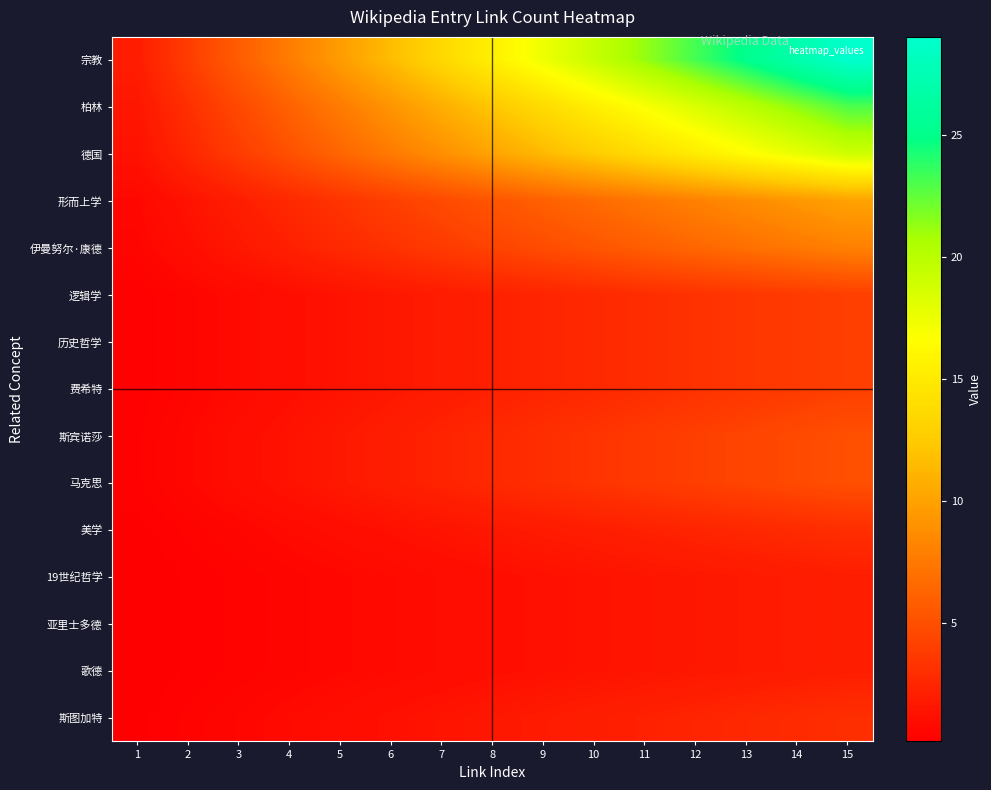

Reading left to right, what are all the values shown in this chart?

宗教: 1=1.9	2=3.9	3=5.8	4=7.7	5=9.7	6=11.6	7=13.5	8=15.5	9=17.4	10=19.3	11=21.3	12=23.2	13=25.1	14=27.1	15=29.0
柏林: 1=1.5	2=3.1	3=4.6	4=6.1	5=7.7	6=9.2	7=10.7	8=12.3	9=13.8	10=15.3	11=16.9	12=18.4	13=19.9	14=21.5	15=23.0
德国: 1=1.3	2=2.5	3=3.8	4=5.1	5=6.3	6=7.6	7=8.9	8=10.1	9=11.4	10=12.7	11=13.9	12=15.2	13=16.5	14=17.7	15=19.0
形而上学: 1=0.7	2=1.3	3=2.0	4=2.7	5=3.3	6=4.0	7=4.7	8=5.3	9=6.0	10=6.7	11=7.3	12=8.0	13=8.7	14=9.3	15=10.0
伊曼努尔·康德: 1=0.5	2=1.1	3=1.6	4=2.1	5=2.7	6=3.2	7=3.7	8=4.3	9=4.8	10=5.3	11=5.9	12=6.4	13=6.9	14=7.5	15=8.0
逻辑学: 1=0.3	2=0.5	3=0.8	4=1.1	5=1.3	6=1.6	7=1.9	8=2.1	9=2.4	10=2.7	11=2.9	12=3.2	13=3.5	14=3.7	15=4.0
历史哲学: 1=0.3	2=0.5	3=0.8	4=1.1	5=1.3	6=1.6	7=1.9	8=2.1	9=2.4	10=2.7	11=2.9	12=3.2	13=3.5	14=3.7	15=4.0
费希特: 1=0.3	2=0.5	3=0.8	4=1.1	5=1.3	6=1.6	7=1.9	8=2.1	9=2.4	10=2.7	11=2.9	12=3.2	13=3.5	14=3.7	15=4.0
斯宾诺莎: 1=0.3	2=0.7	3=1.0	4=1.3	5=1.7	6=2.0	7=2.3	8=2.7	9=3.0	10=3.3	11=3.7	12=4.0	13=4.3	14=4.7	15=5.0
马克思: 1=0.3	2=0.7	3=1.0	4=1.3	5=1.7	6=2.0	7=2.3	8=2.7	9=3.0	10=3.3	11=3.7	12=4.0	13=4.3	14=4.7	15=5.0
美学: 1=0.2	2=0.4	3=0.6	4=0.8	5=1.0	6=1.2	7=1.4	8=1.6	9=1.8	10=2.0	11=2.2	12=2.4	13=2.6	14=2.8	15=3.0
19世纪哲学: 1=0.1	2=0.3	3=0.4	4=0.5	5=0.7	6=0.8	7=0.9	8=1.1	9=1.2	10=1.3	11=1.5	12=1.6	13=1.7	14=1.9	15=2.0
亚里士多德: 1=0.1	2=0.3	3=0.4	4=0.5	5=0.7	6=0.8	7=0.9	8=1.1	9=1.2	10=1.3	11=1.5	12=1.6	13=1.7	14=1.9	15=2.0
歌德: 1=0.1	2=0.3	3=0.4	4=0.5	5=0.7	6=0.8	7=0.9	8=1.1	9=1.2	10=1.3	11=1.5	12=1.6	13=1.7	14=1.9	15=2.0
斯图加特: 1=0.2	2=0.4	3=0.6	4=0.8	5=1.0	6=1.2	7=1.4	8=1.6	9=1.8	10=2.0	11=2.2	12=2.4	13=2.6	14=2.8	15=3.0